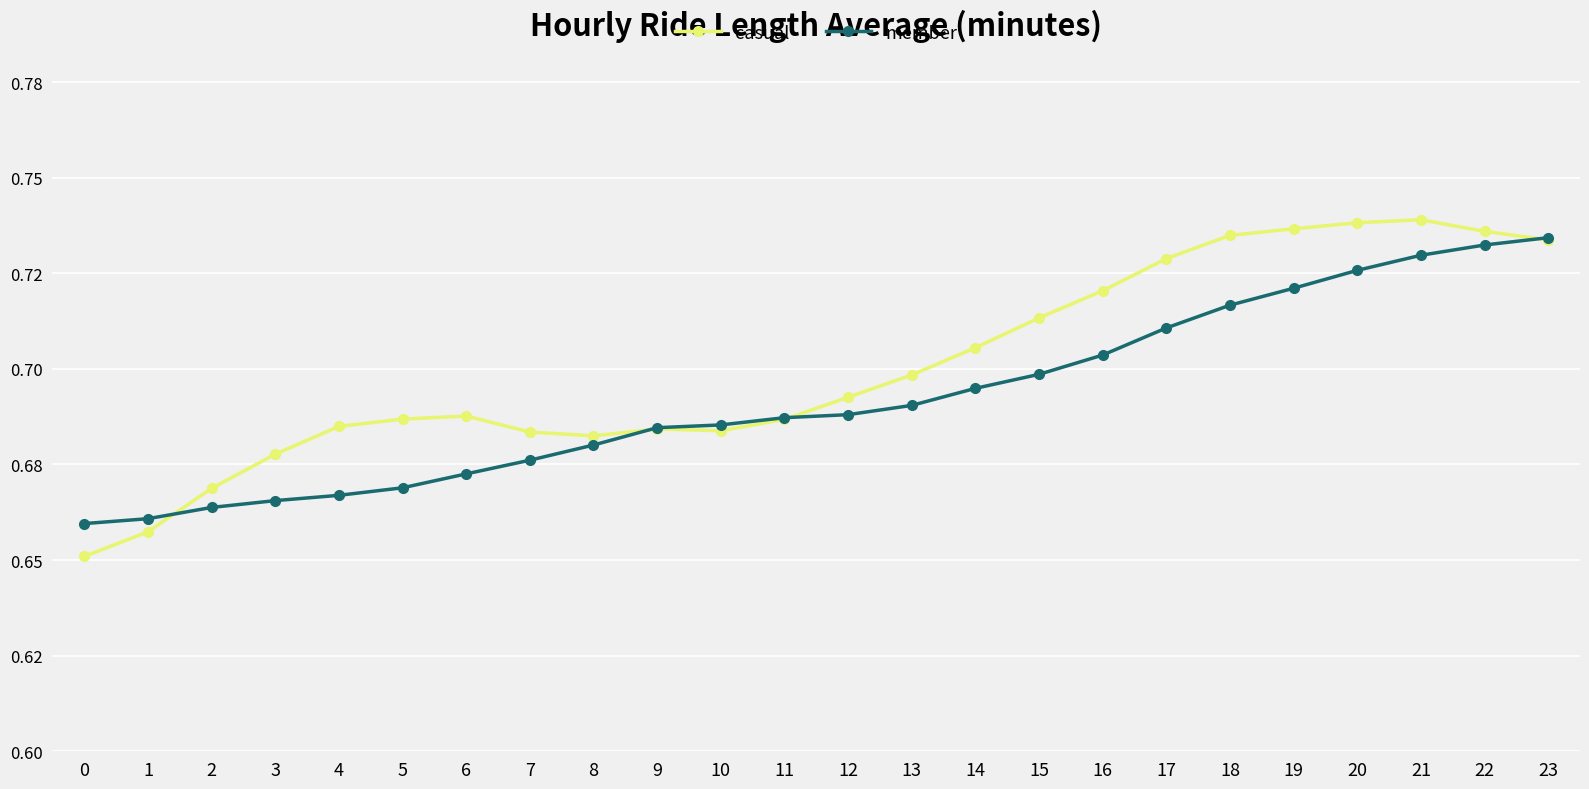

What is the maximum value for casual?

0.7